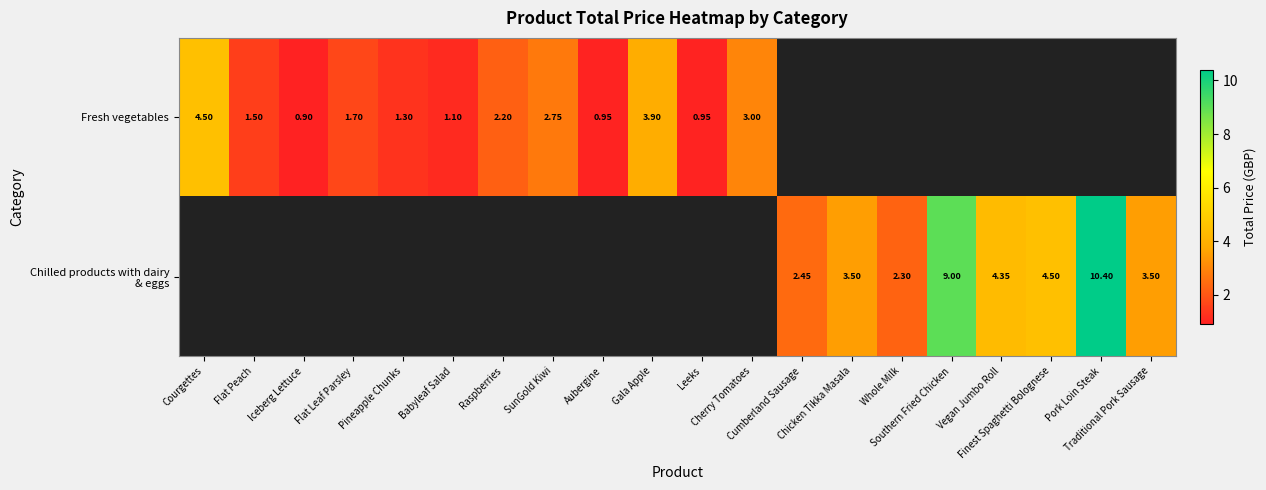

Rank the series by their average value, from lowest to highest.

Fresh vegetables, Chilled products with dairy & eggs